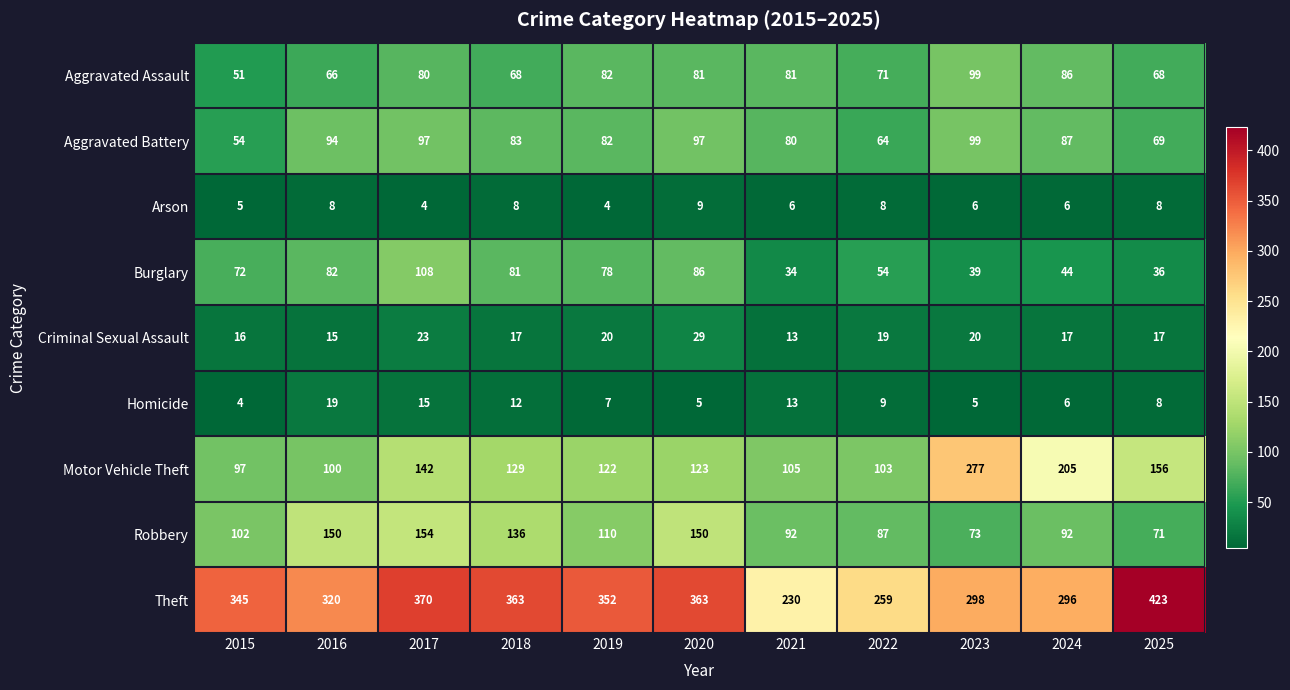

What is the sum of all Aggravated Assault values?

833